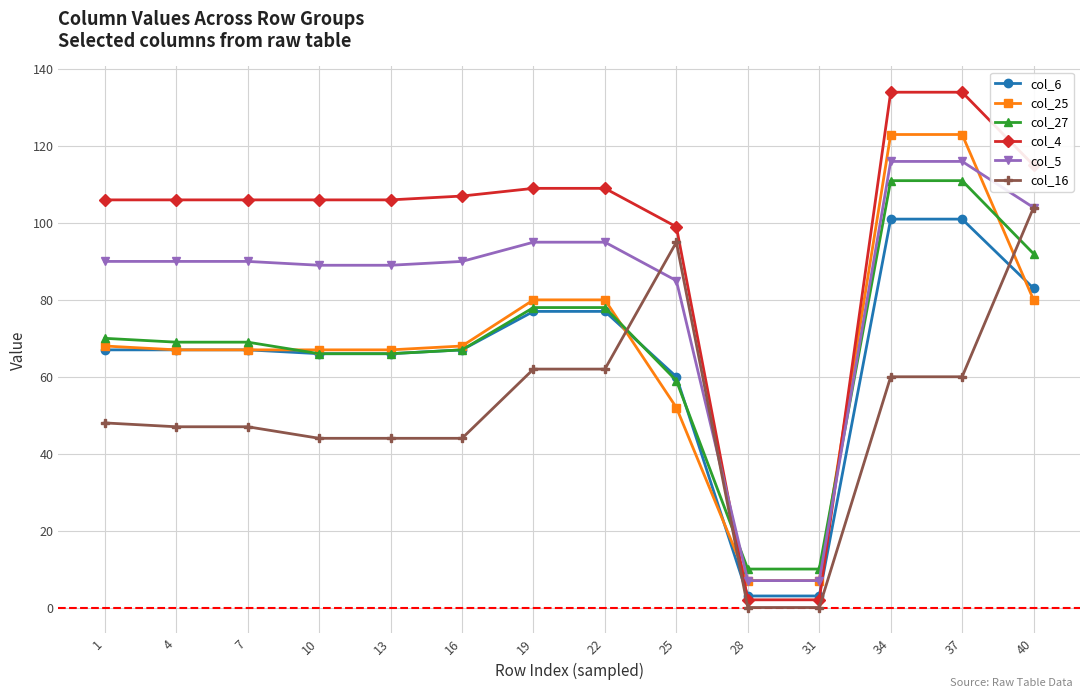

Which series has the largest total across all categories?

col_4